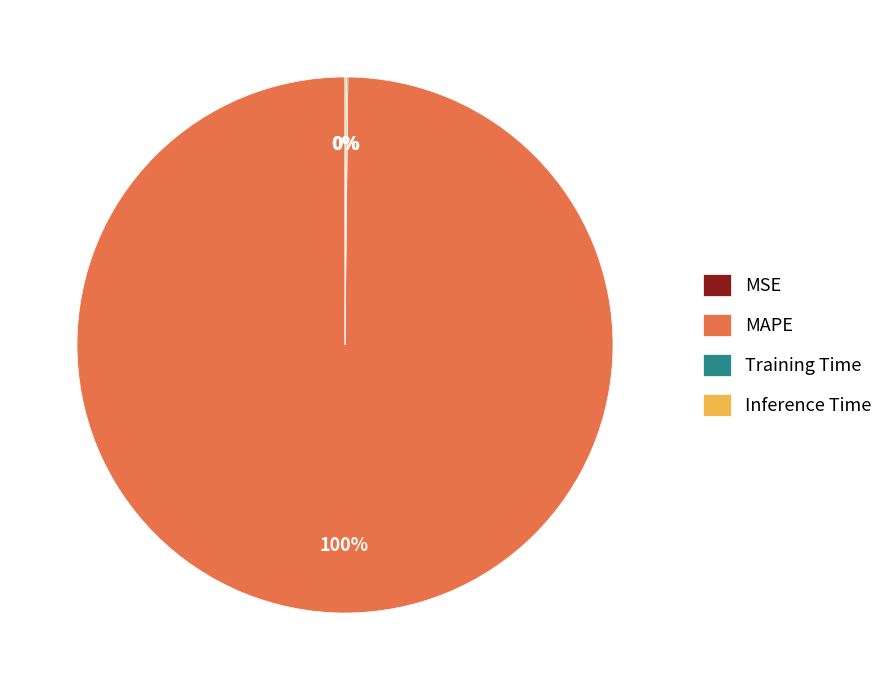

Is there a majority slice in this chart?

Yes